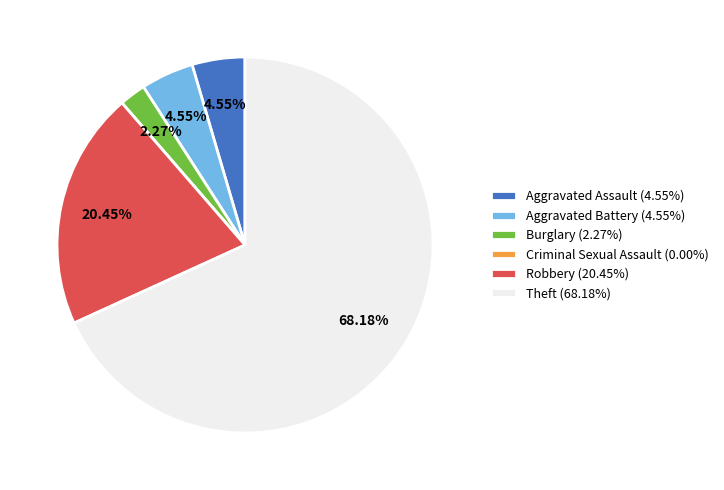

Between Robbery (20.45%) and Aggravated Assault (4.55%), which is larger?

Robbery (20.45%)